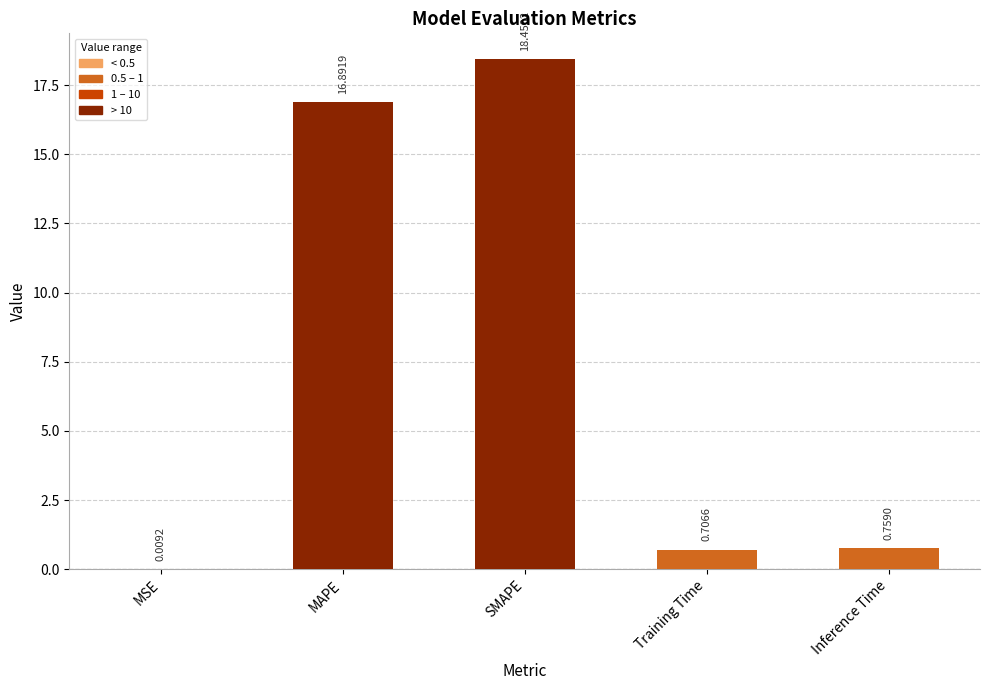

Count the number of categories in the chart.

5